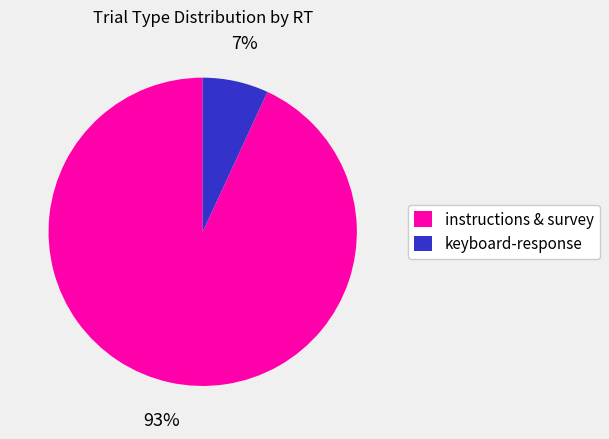

To the nearest percent, what is the difference between the largest and smallest slice percentages?

86%